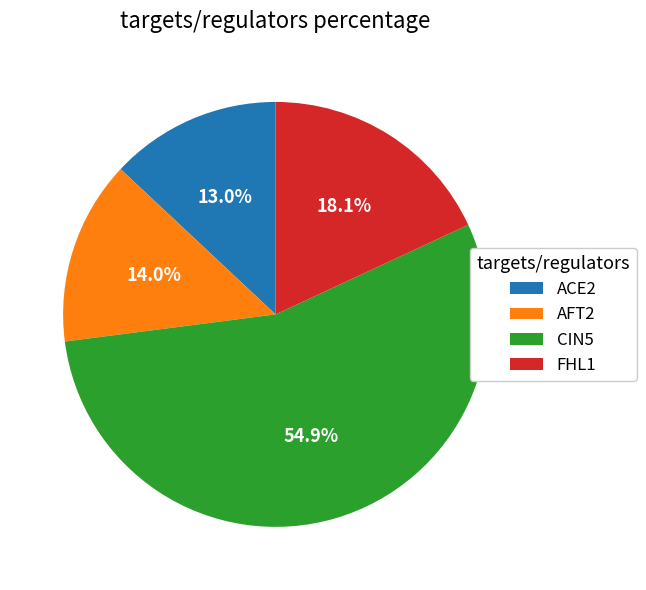

The FHL1 slice represents 18% of the pie. True or false?

True